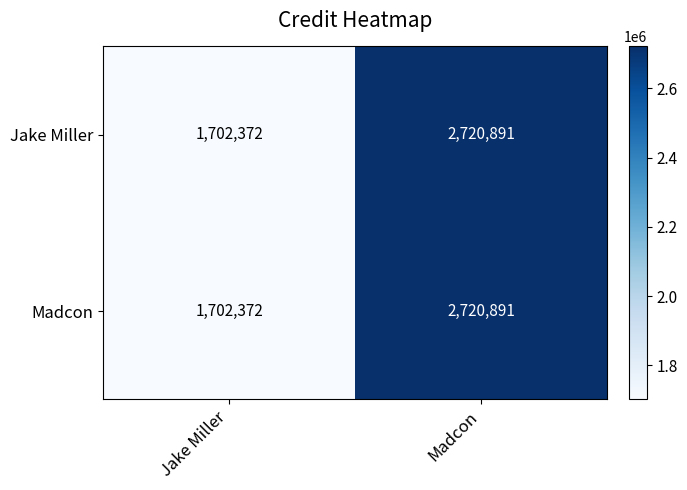

At which category is the sum across all series the highest?

Madcon